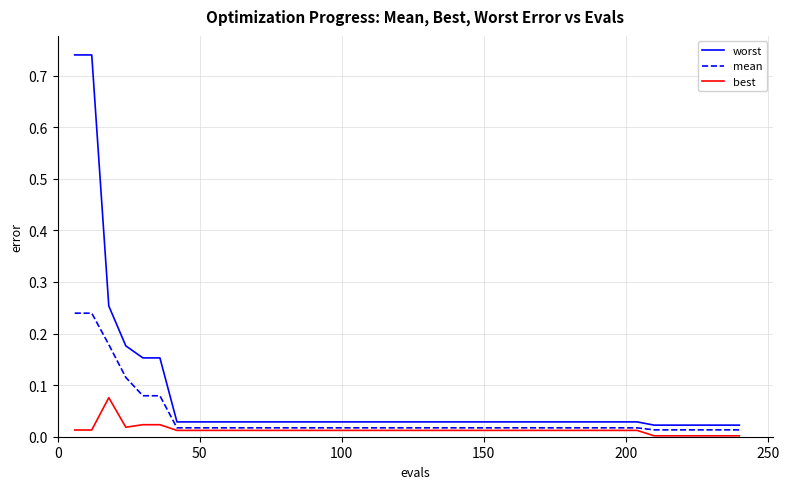

True or false: best and worst cross at least once.

False